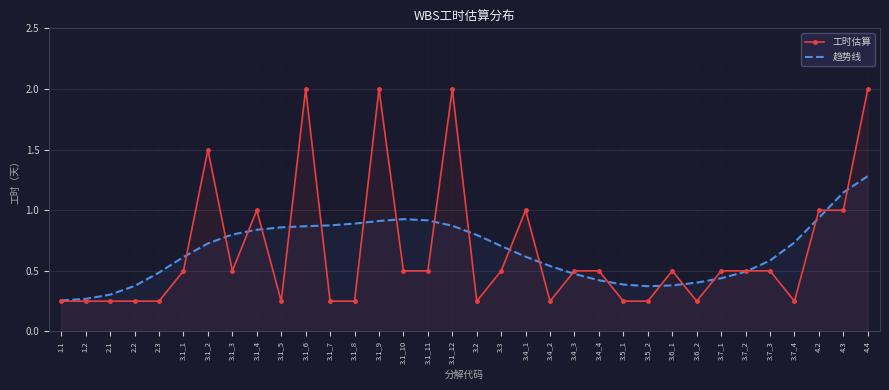

What is the difference between the maximum and minimum values in the 趋势线 series?

1.0